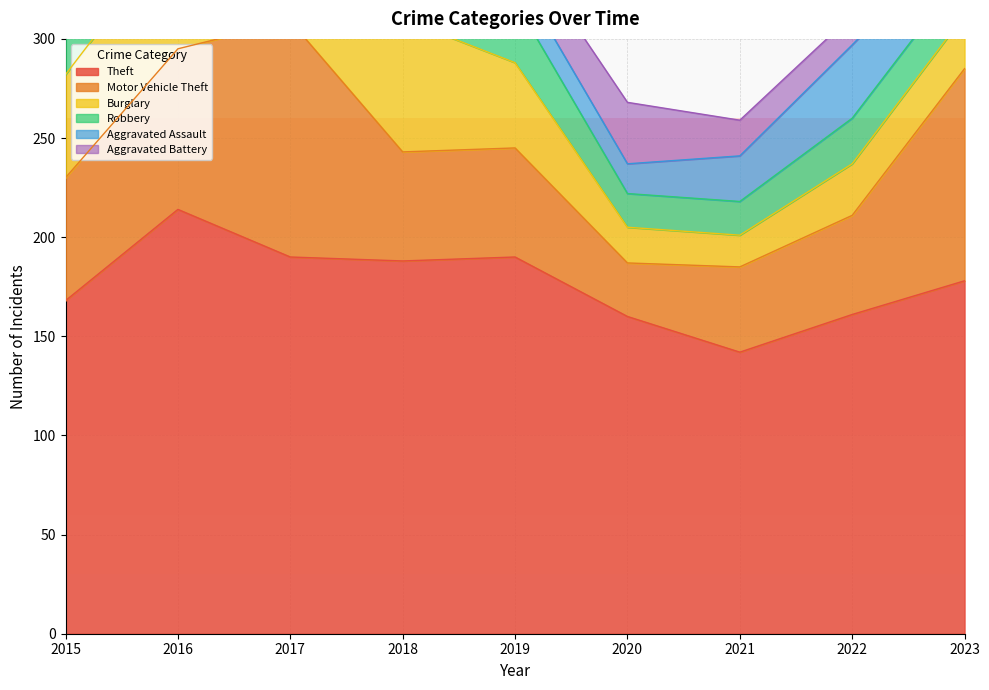

At which label is Aggravated Assault closest to 26?

2017